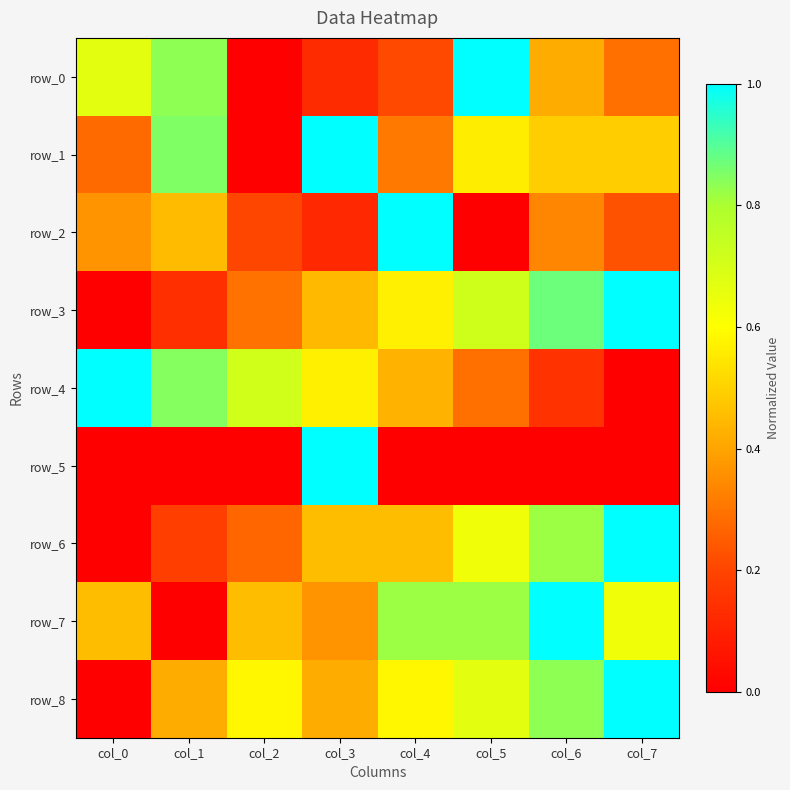

What is the approximate value of row_8 at col_7?

1.0